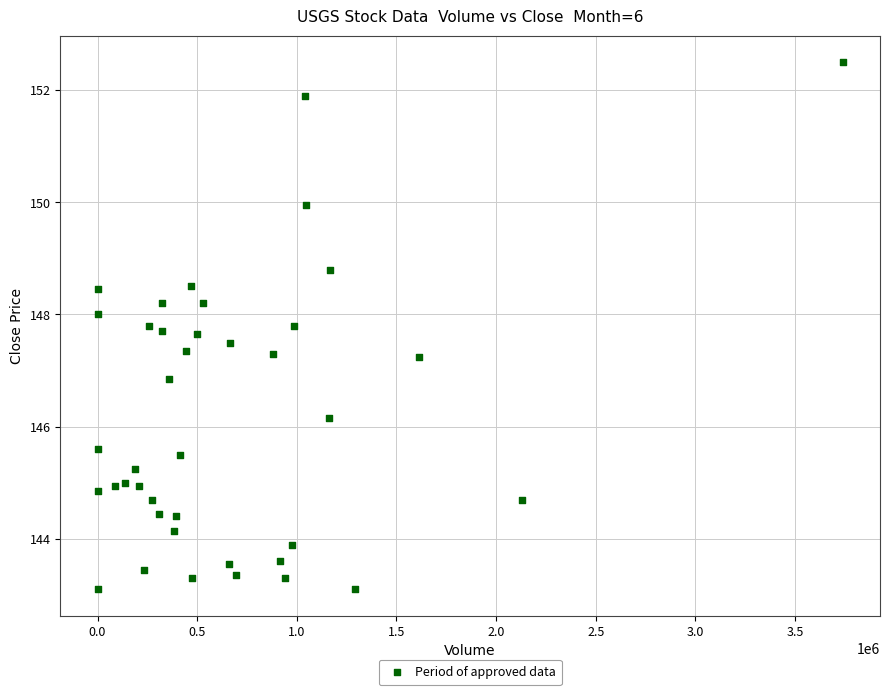

What is the range of X values (max minus min)?

3739634.0